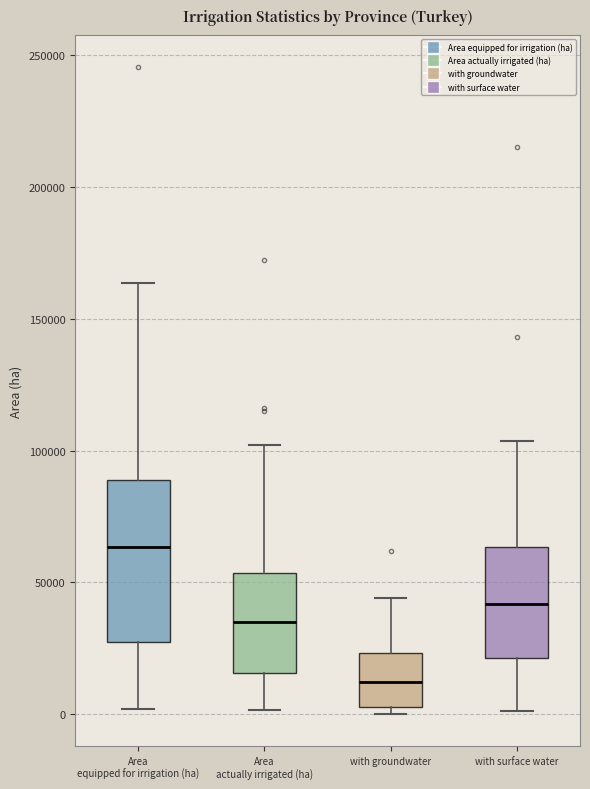

Reading left to right, transcribe this box plot: for each box, give where its median line is, the range the box spans, and where its two whiskers end, as read against the y-axis. The values are not printed on the chart, so give them approximately, as read against the axis.

Area equipped for irrigation (ha): median 65000, box 25000 to 90000, whiskers 0 to 165000
Area actually irrigated (ha): median 35000, box 15000 to 55000, whiskers 0 to 100000
with groundwater: median 10000, box 5000 to 25000, whiskers 0 to 45000
with surface water: median 40000, box 20000 to 65000, whiskers 0 to 105000